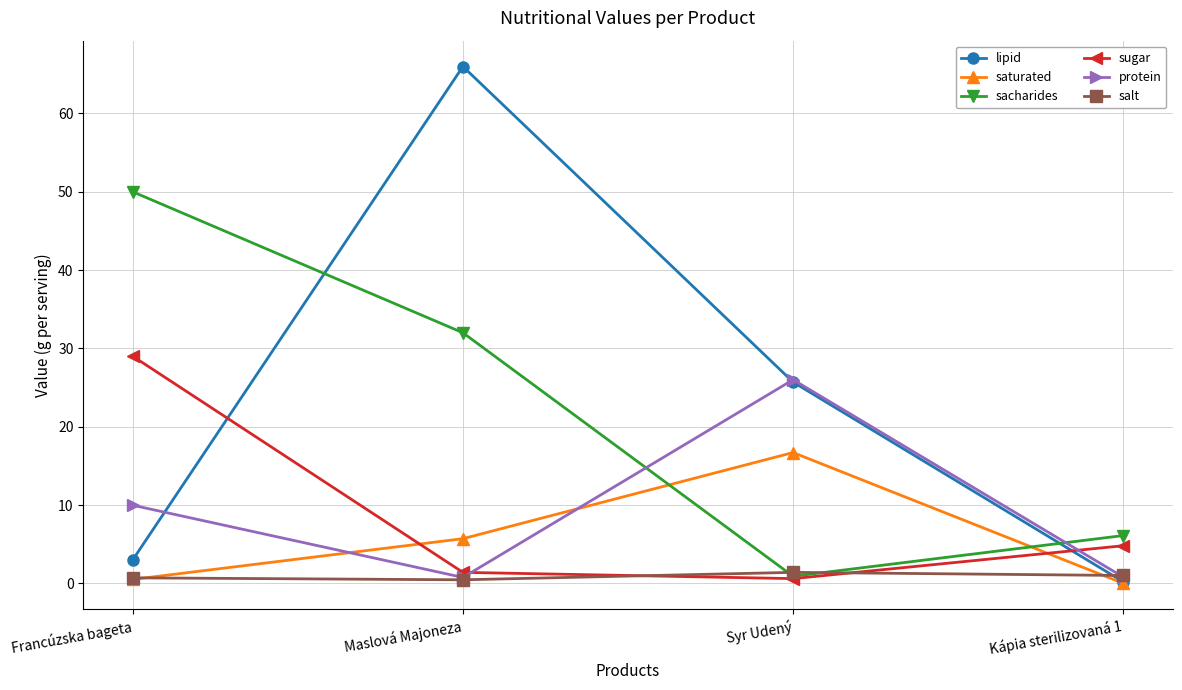

What is the average value of the salt series?

0.9